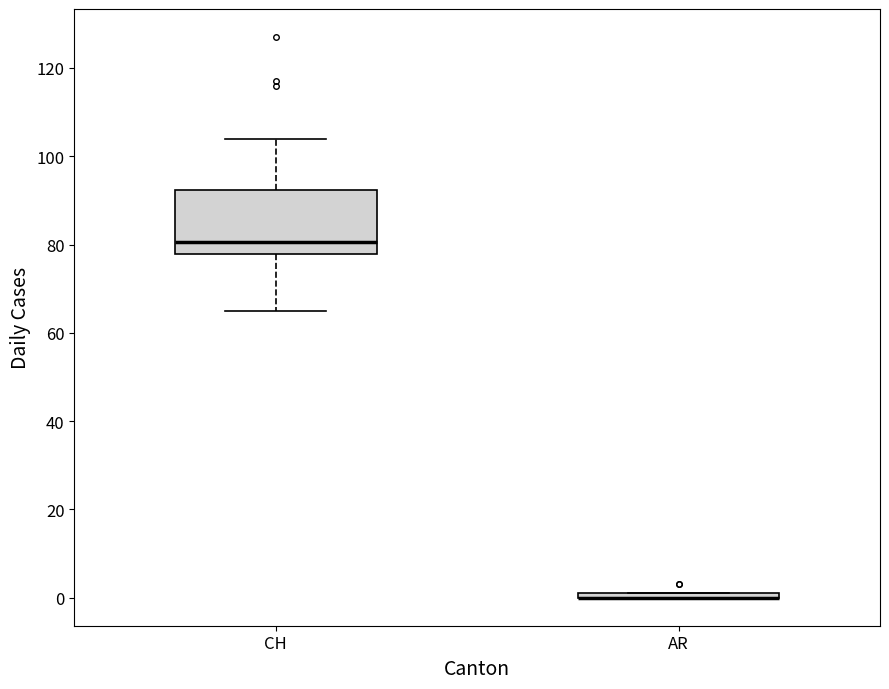

Where does the upper whisker of the box for CH end on the y-axis? The values are not printed on the chart, so give them approximately, as read against the axis.

104